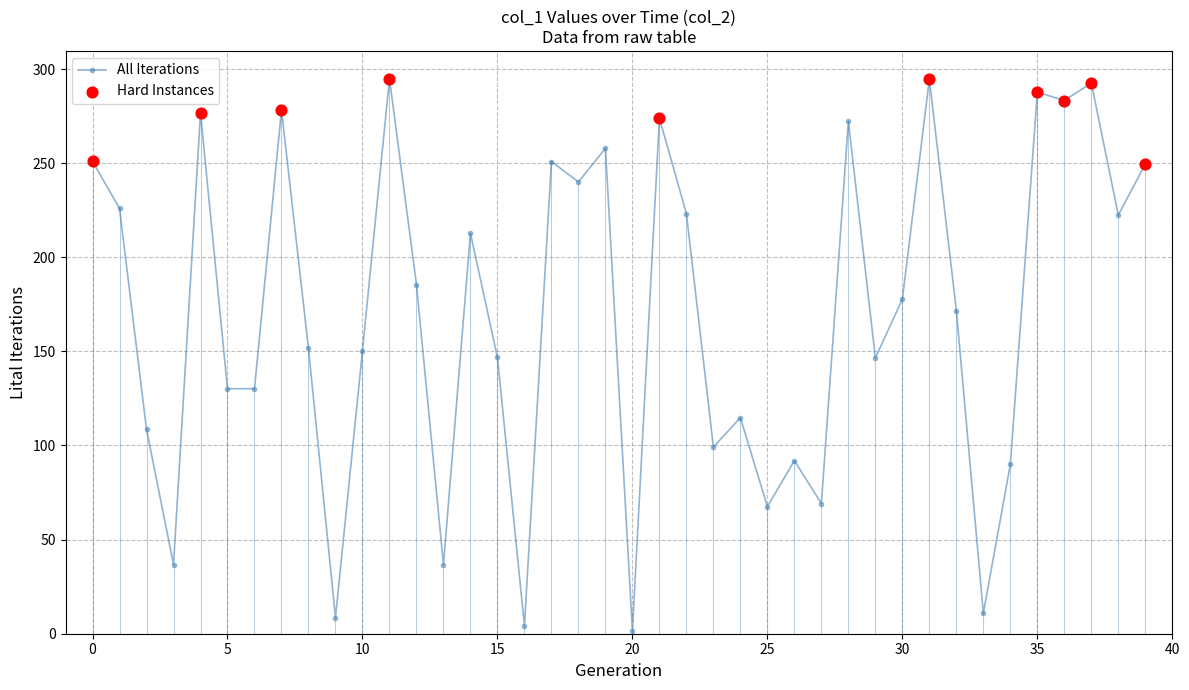

What is the difference between the maximum and second lowest values?

290.7